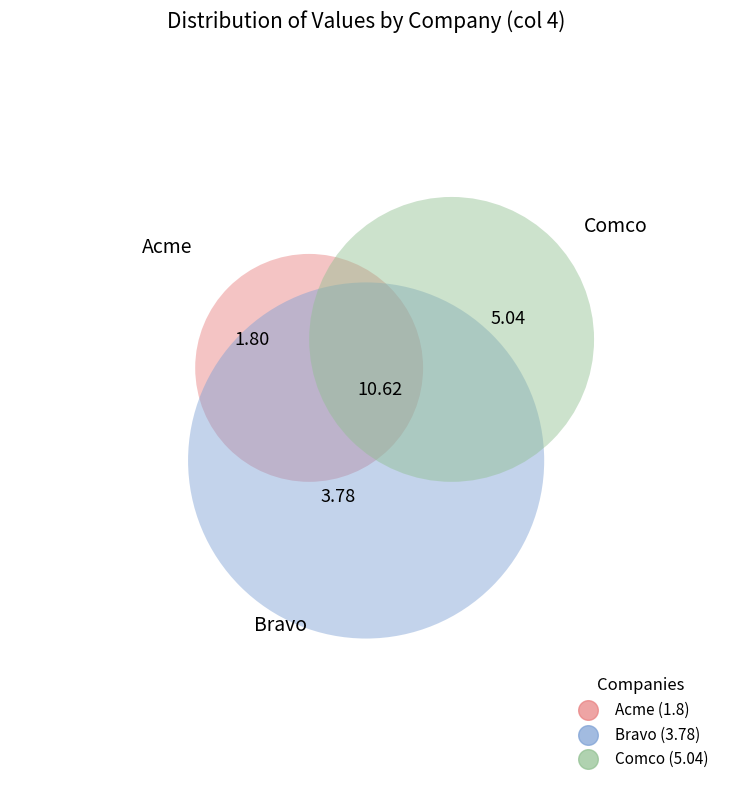

Rank the categories by value from highest to lowest.

Comco, Bravo, Acme